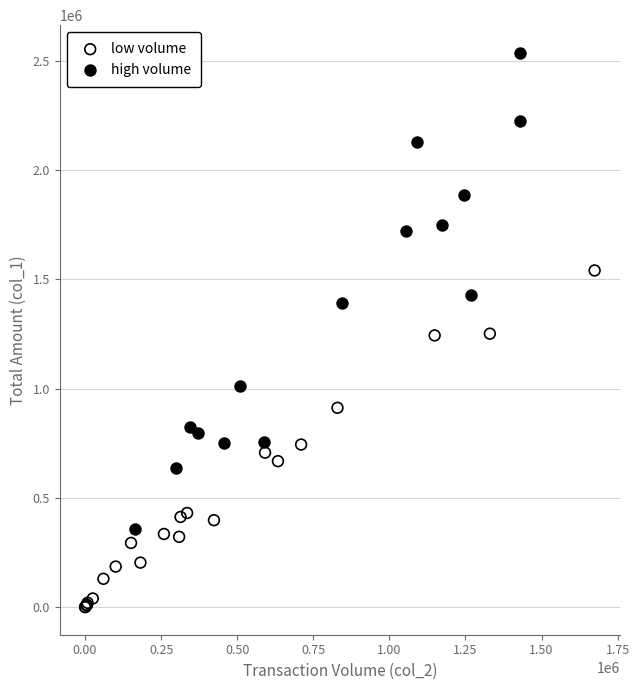

Which series contains the lowest Y value?

low volume